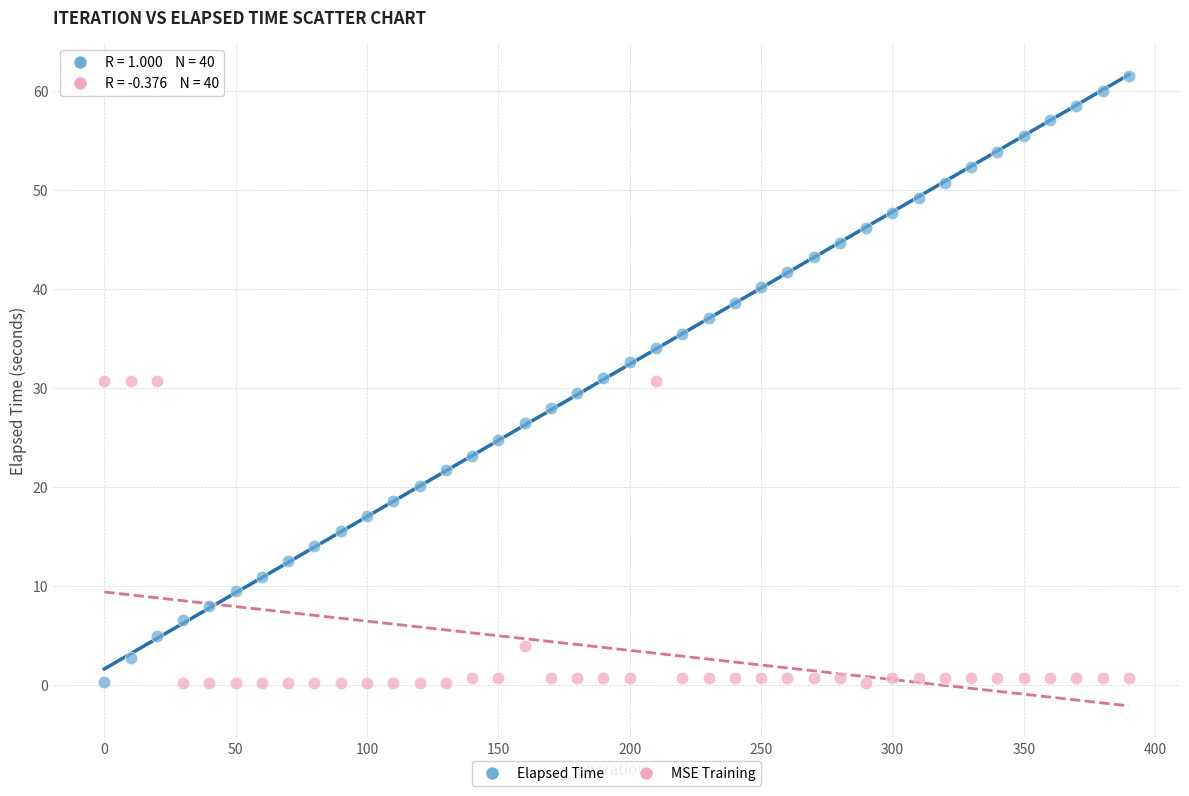

Across all data points, what is the range of X values (max minus min)?

390.0